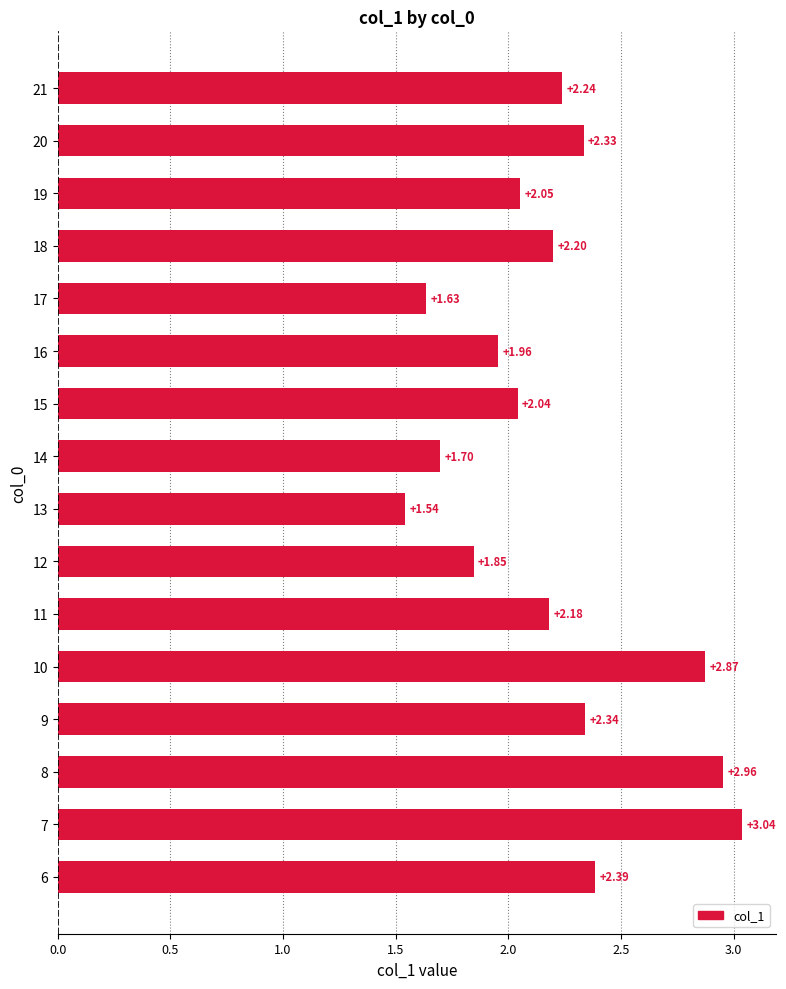

What is the average value?

2.2